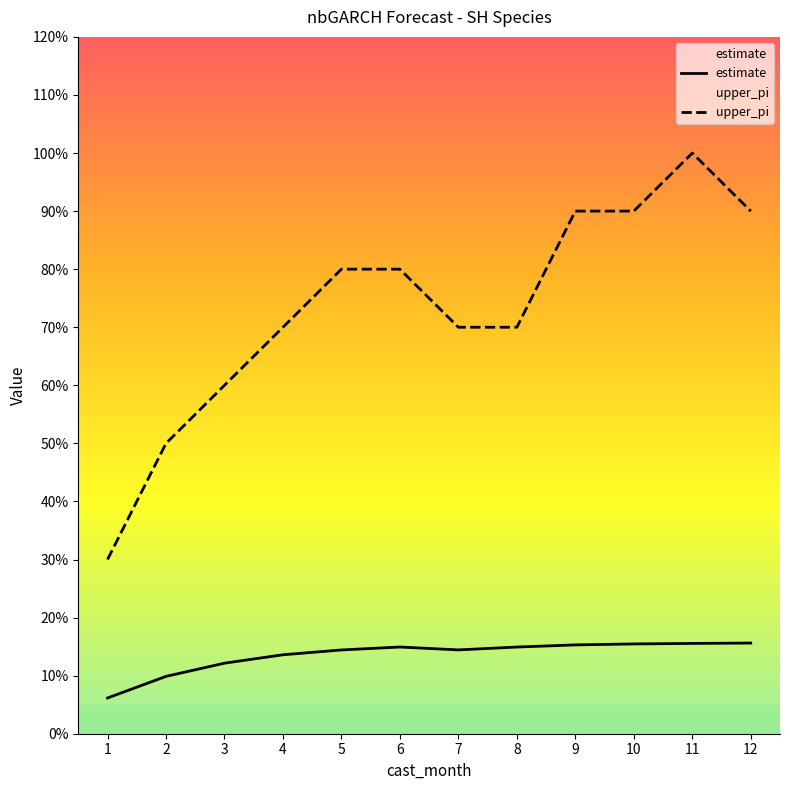

At which category does estimate reach its first local peak?

6